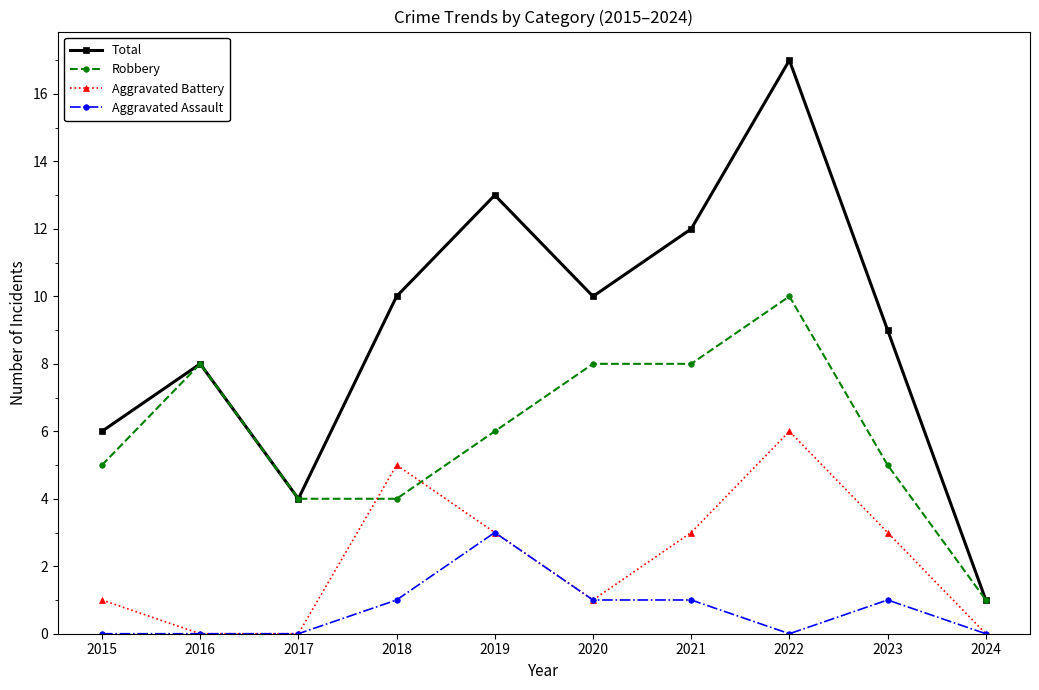

List the series in order of their overall mean, highest first.

Total, Robbery, Aggravated Battery, Aggravated Assault